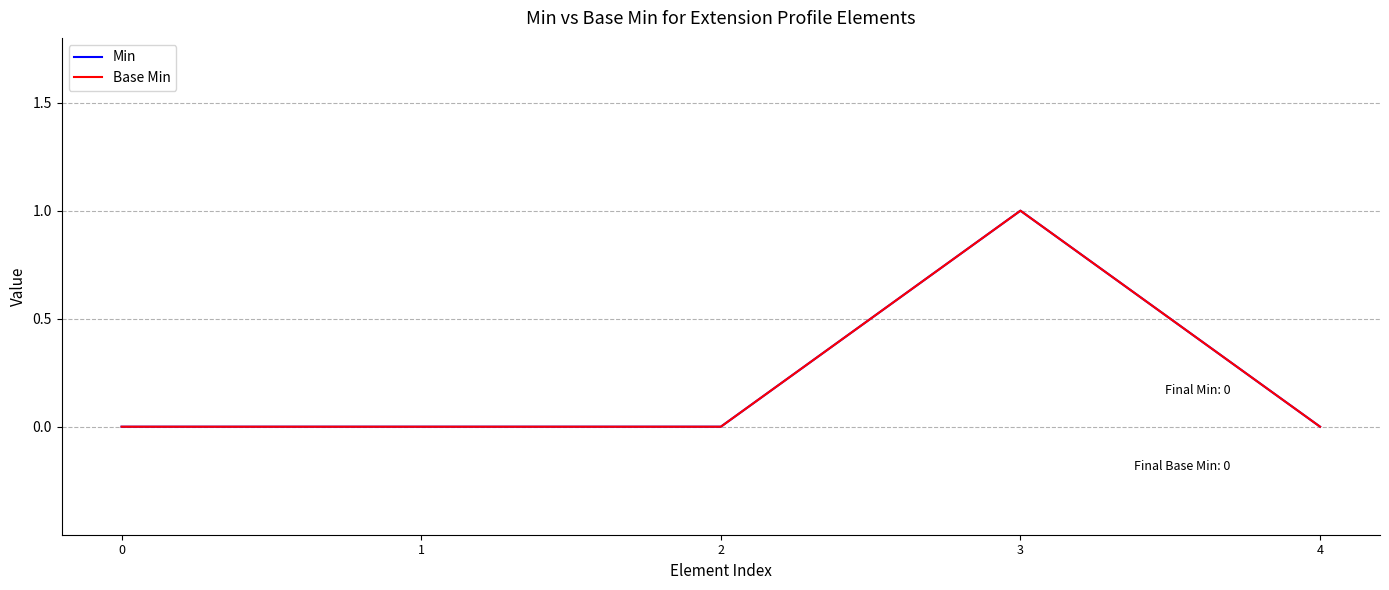

Reading right to left, list all the values displayed in this chart.

Min: 4=0	3=1	2=0	1=0	0=0
Base Min: 4=0	3=1	2=0	1=0	0=0